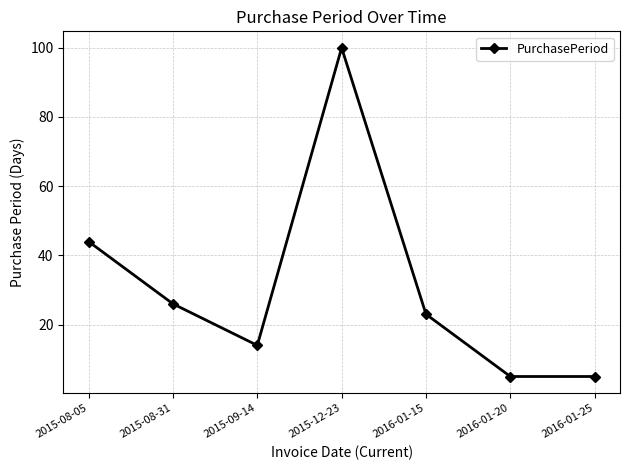

What is the difference between the second highest and minimum values?

39